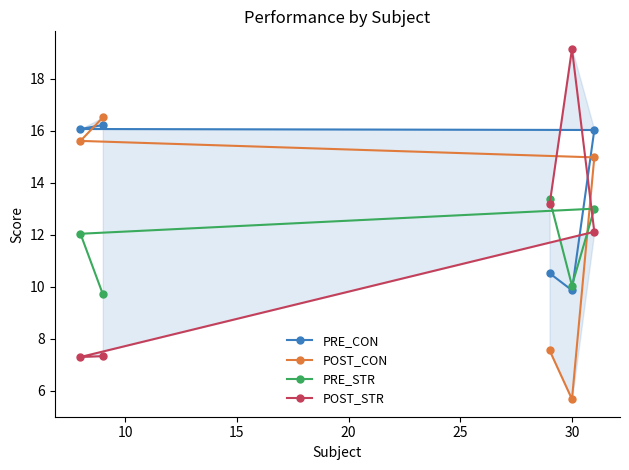

Which series ends up on top after the final intersection of POST_STR and PRE_STR?

PRE_STR